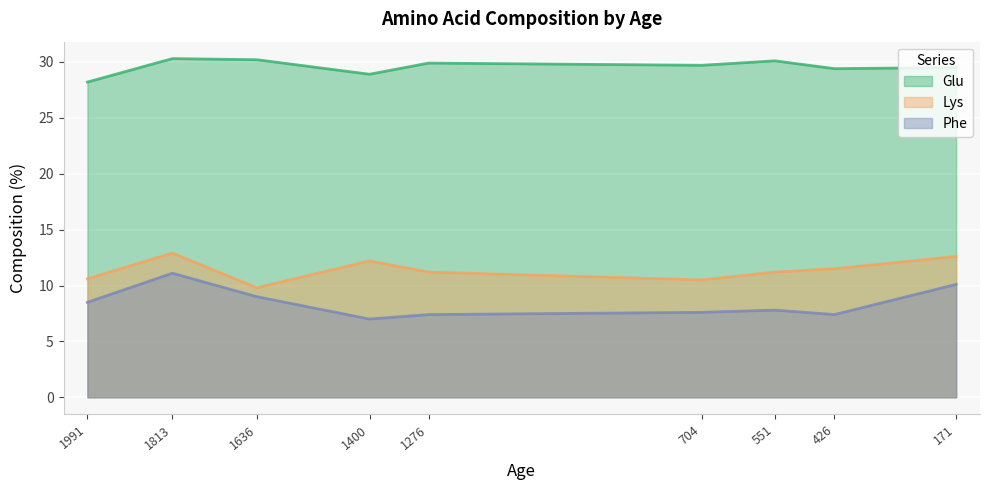

Reading left to right, transcribe all the data shown in this chart.

Glu: 28.2	30.3	30.2	28.9	29.9	29.7	30.1	29.4	29.5
Lys: 10.6	12.9	9.8	12.2	11.2	10.5	11.2	11.5	12.6
Phe: 8.5	11.1	9.0	7.0	7.4	7.6	7.8	7.4	10.1